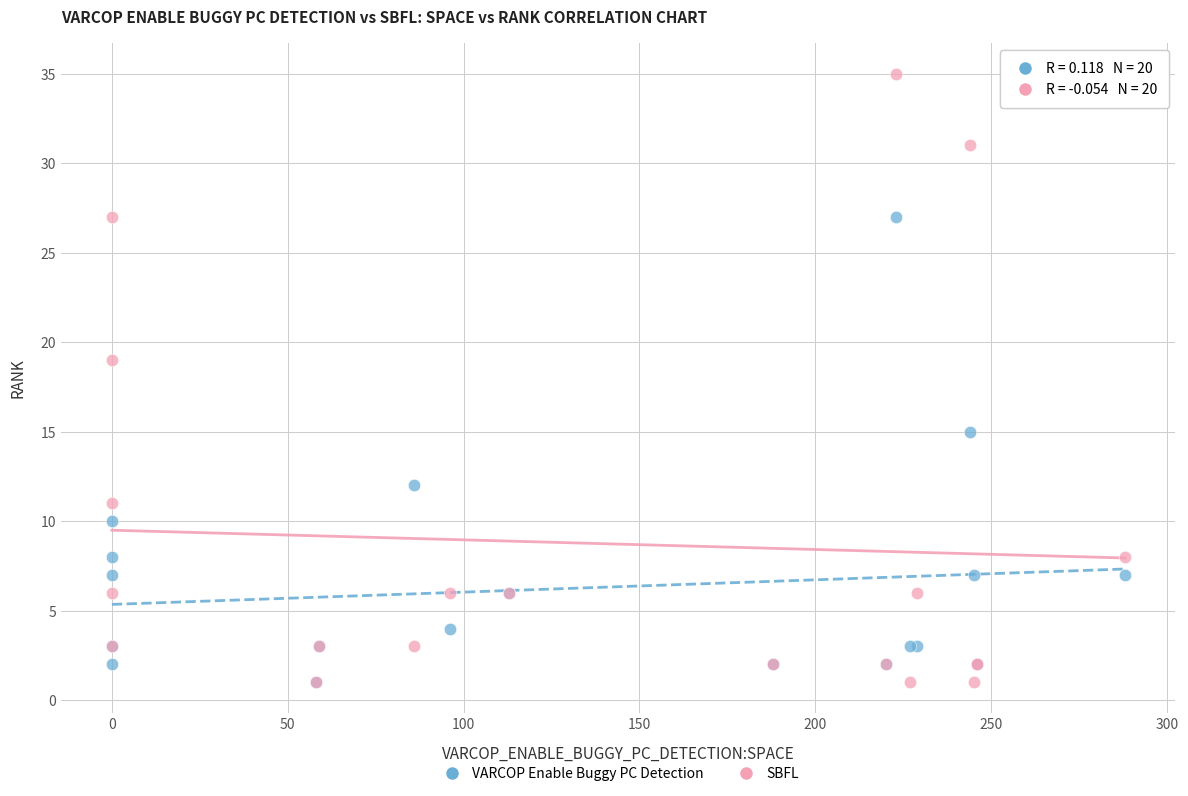

Which series has the widest spread of Y values?

SBFL